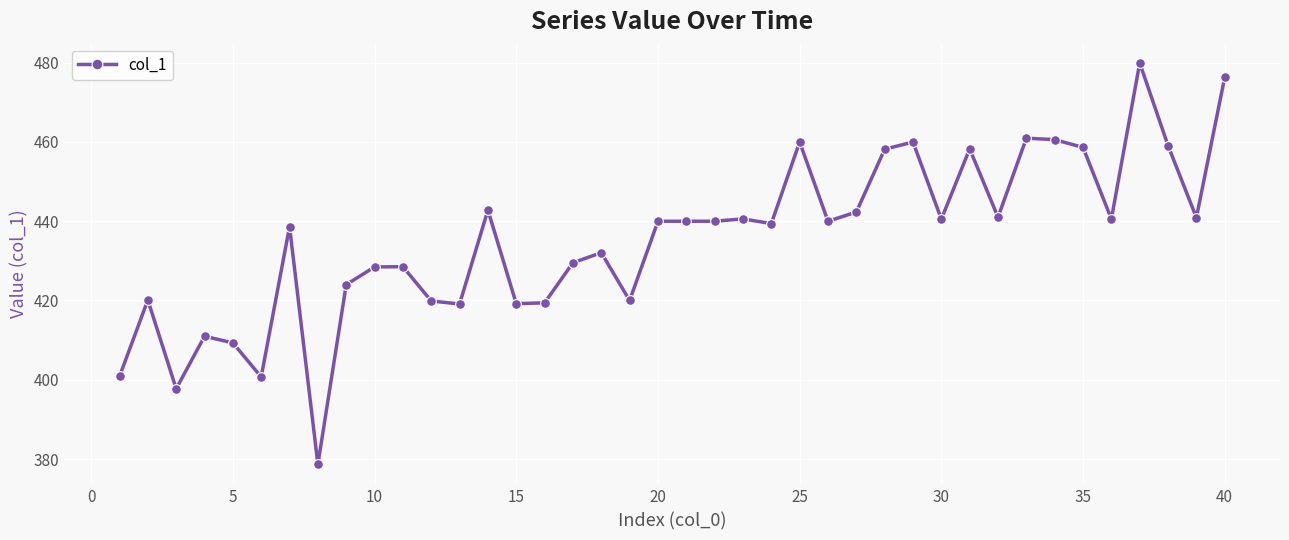

What is the difference between the second highest and minimum values?

97.7